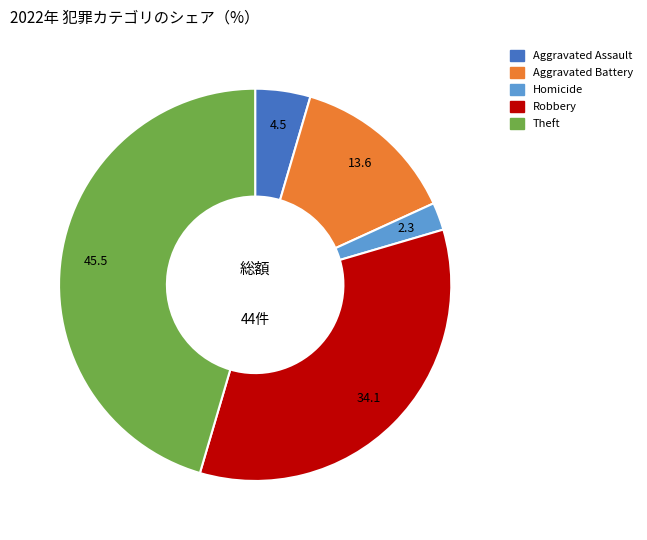

Count the number of slices in the pie.

5